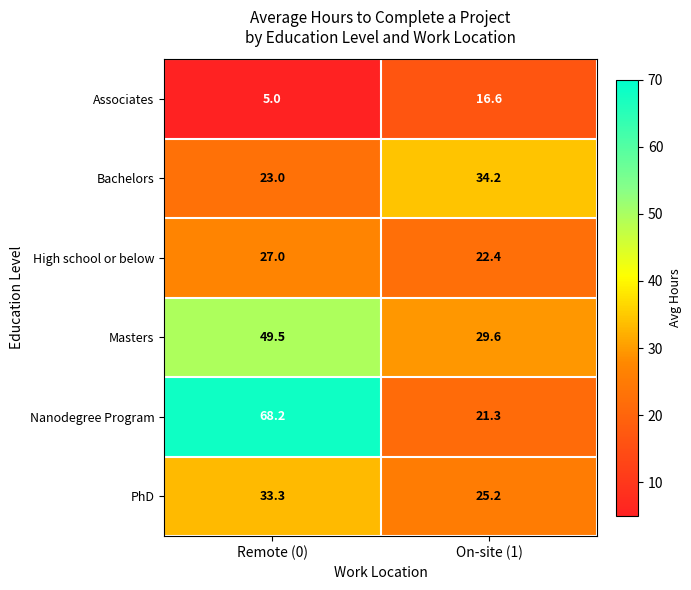

Which series has the largest range (max minus min)?

Nanodegree Program